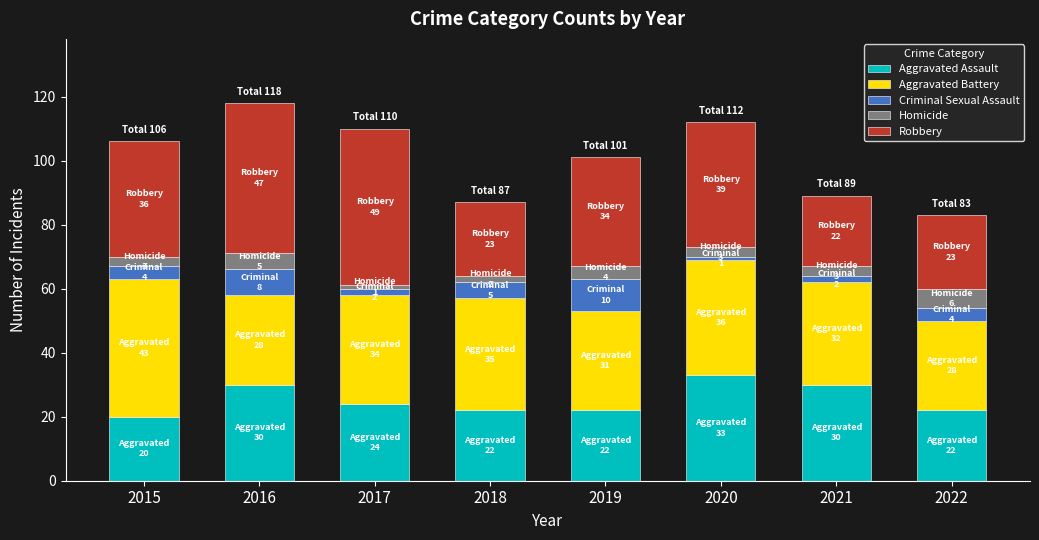

What is the average value of the Aggravated Assault series?

25